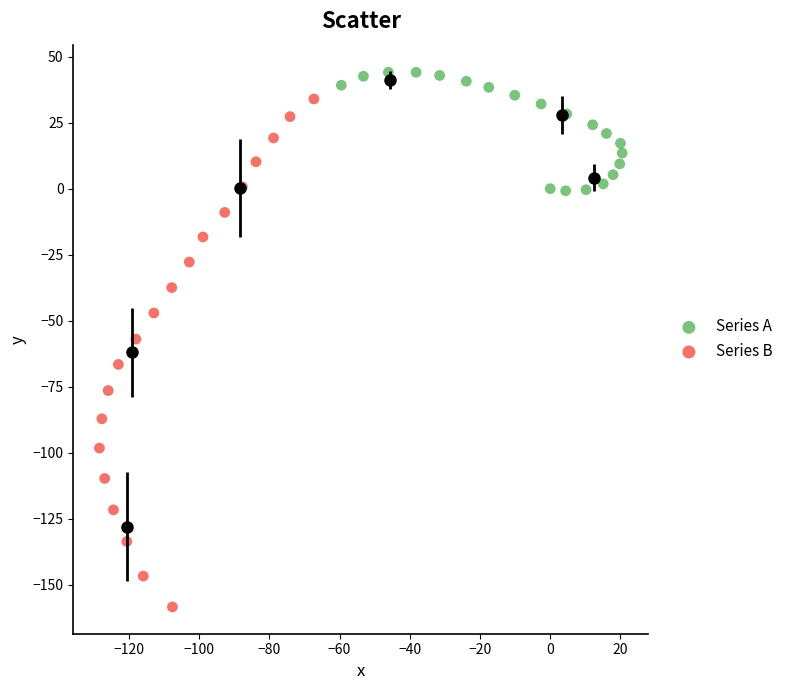

Which series has the widest spread of Y values?

Series B